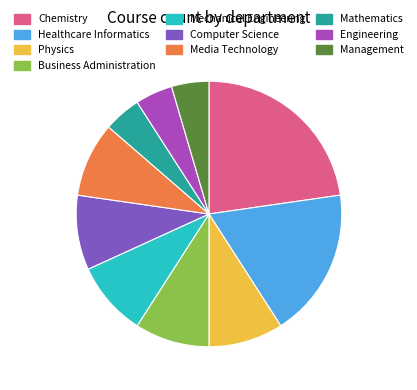

The Computer Science slice represents 9% of the pie. True or false?

True